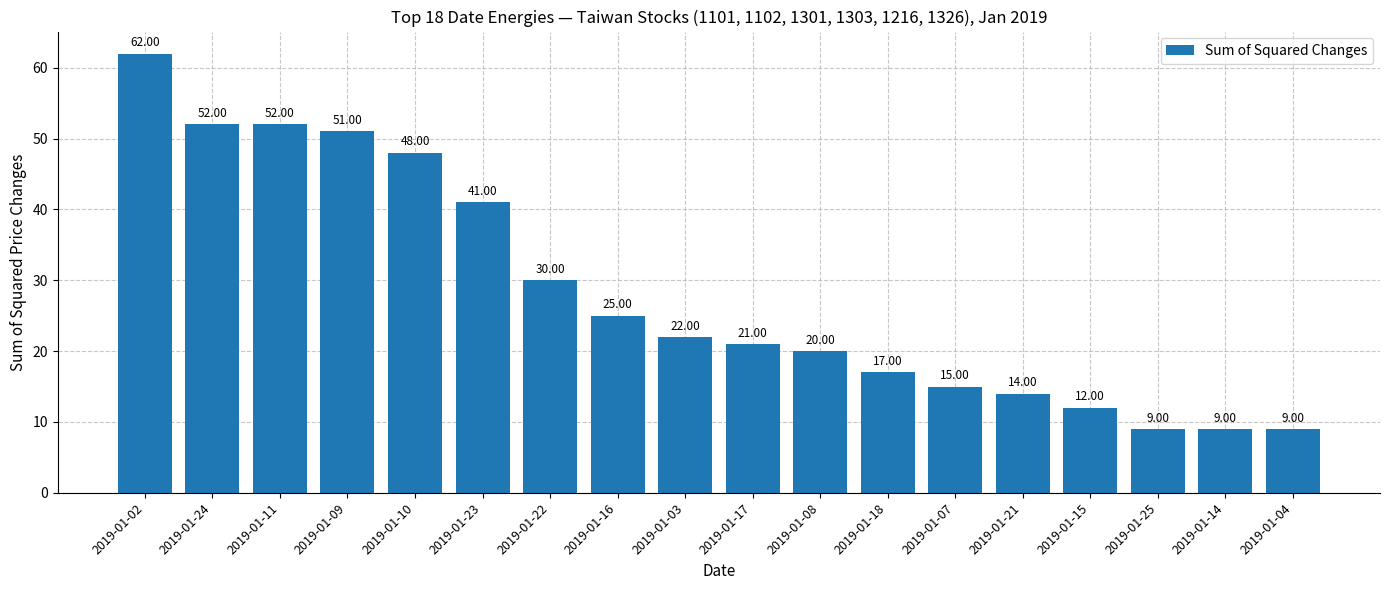

At which category does the chart reach its peak across all series?

2019-01-02